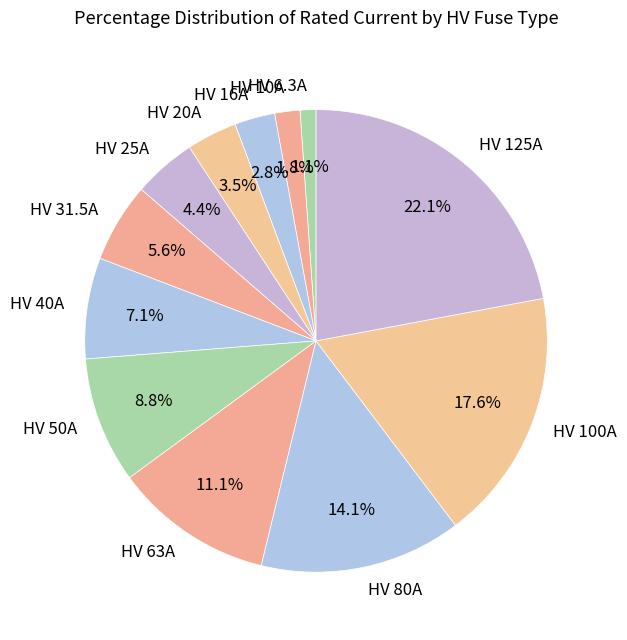

Between HV 6.3A and HV 16A, which is larger?

HV 16A